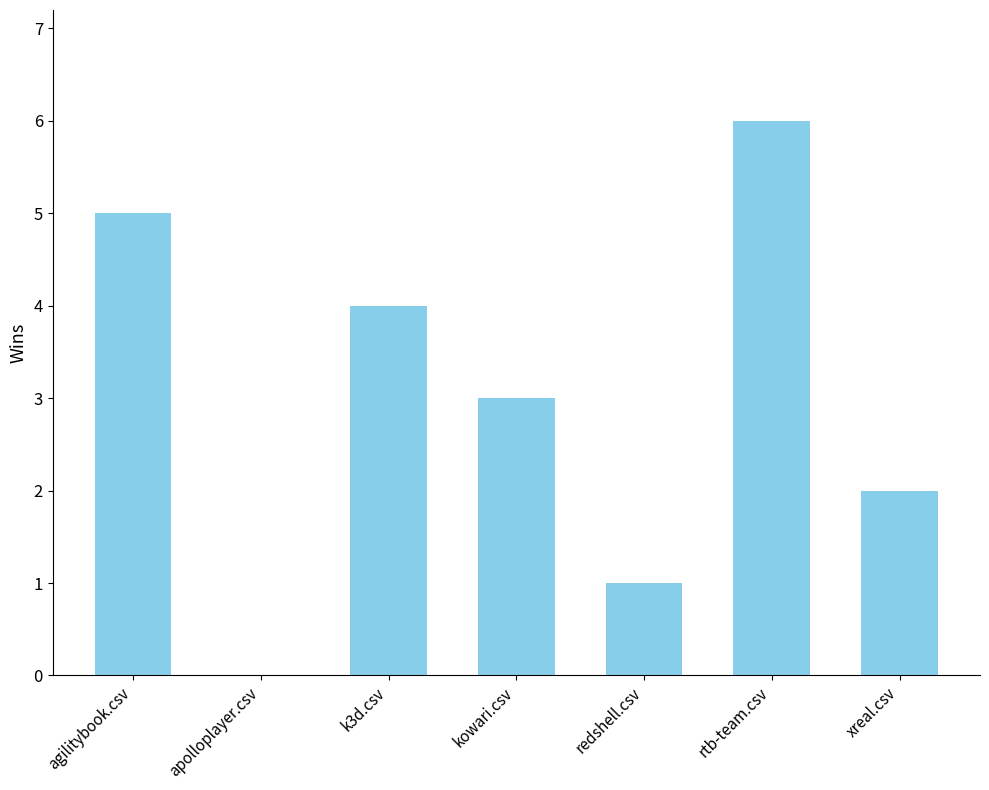

Reading left to right, extract all data points from this chart.

5	0	4	3	1	6	2